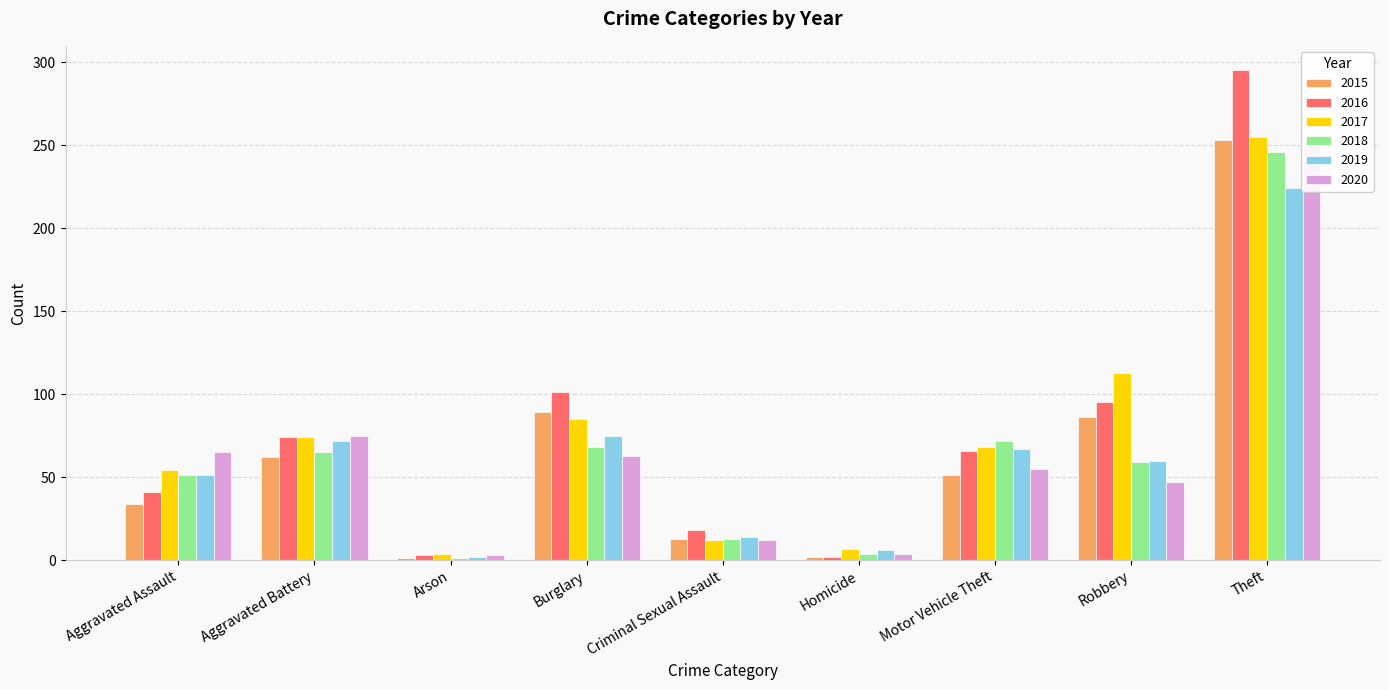

Which series has the largest total across all categories?

2016